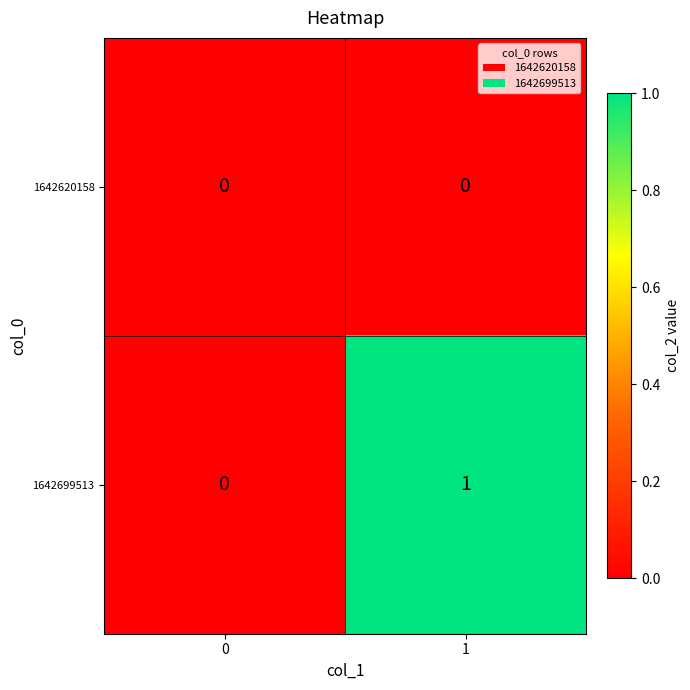

Which series has the largest total across all categories?

1642699513